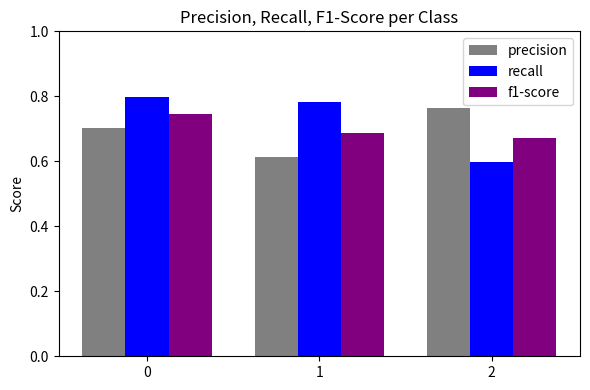

Which series changed the most between 1 and 2?

recall